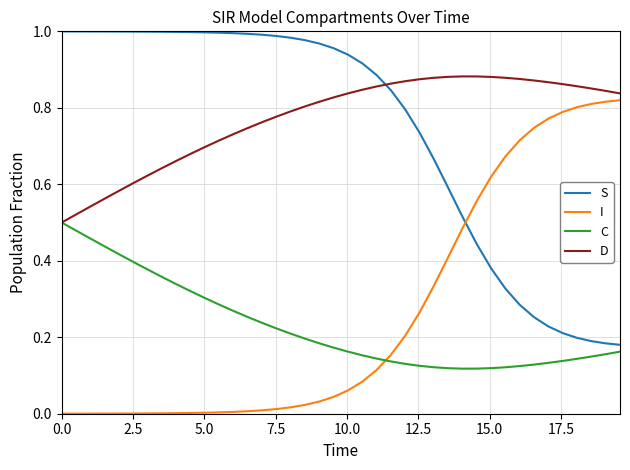

True or false: D and S cross at least once.

True